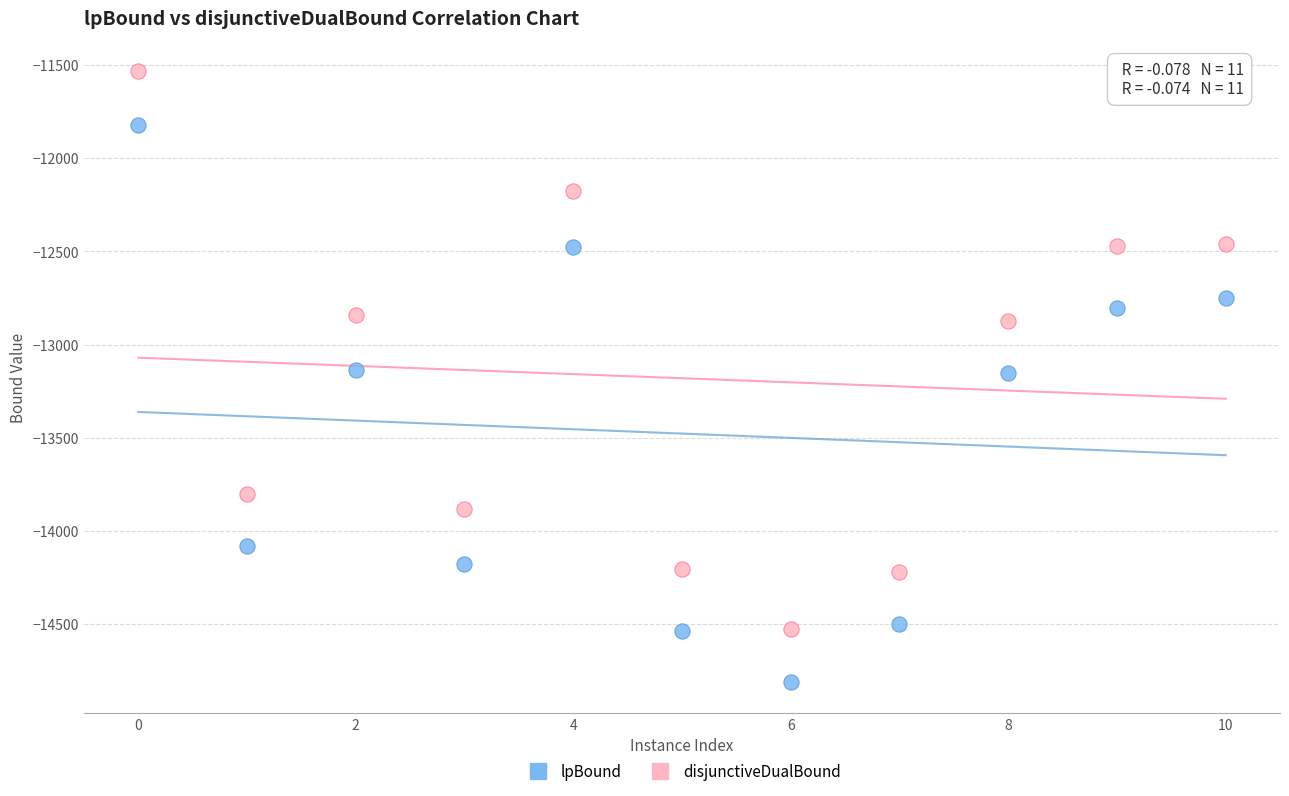

Which series contains the highest Y value?

disjunctiveDualBound